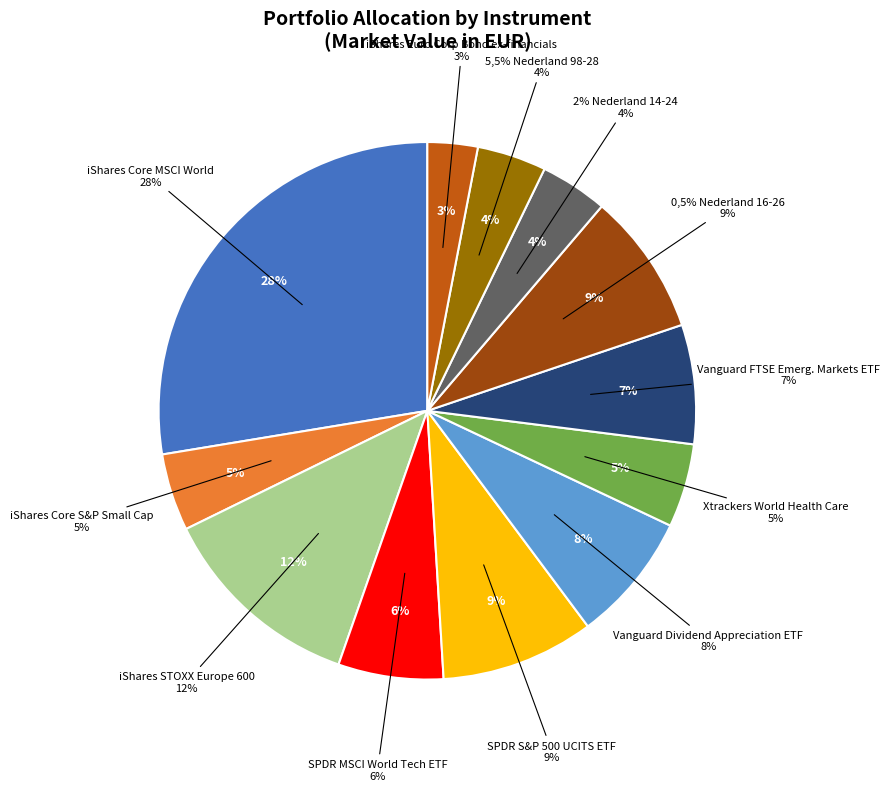

What is the change in value from iShares Core S&P Small Cap to iShares Euro Corp Bond ex-financials?

-20362